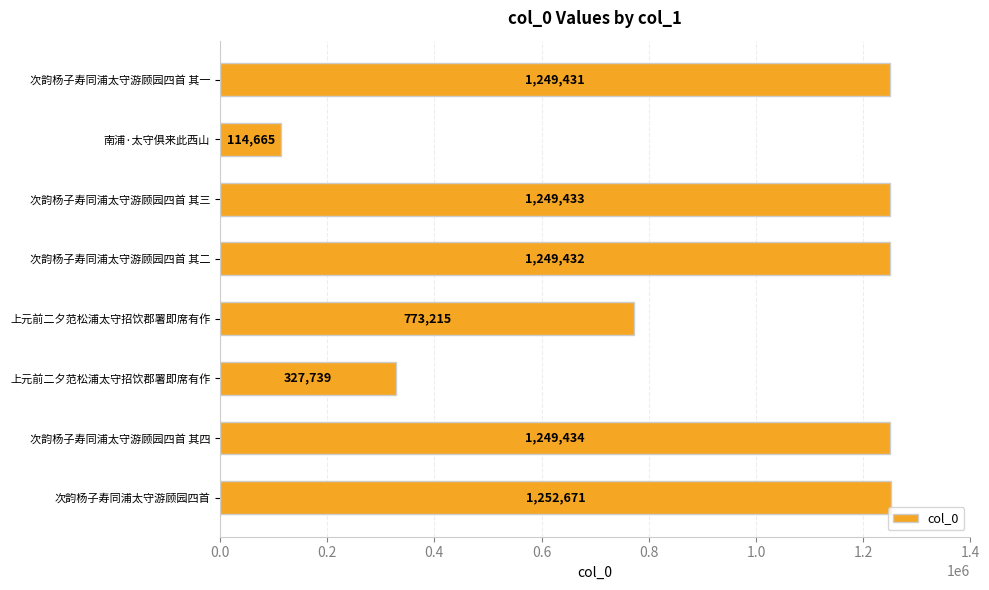

How many data points are less than 1249432?

4